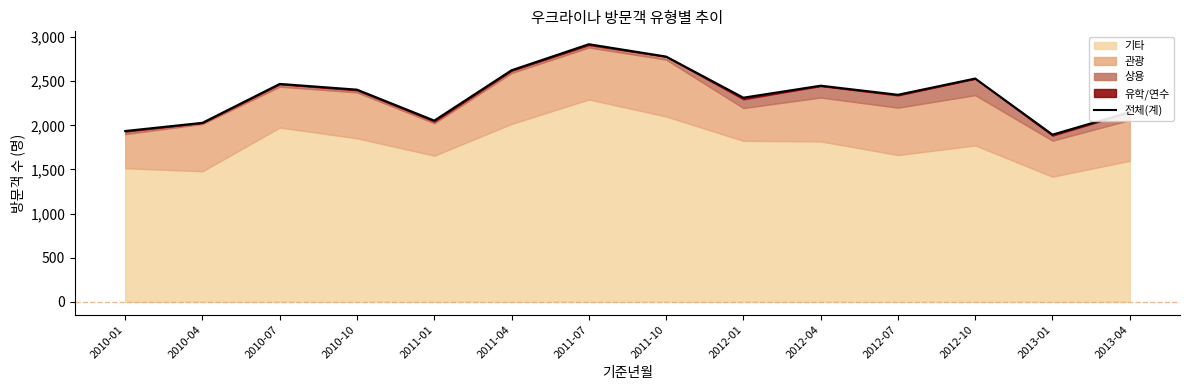

Approximately how many times larger is the value at 2013-01 compared to 2012-10?

0.7